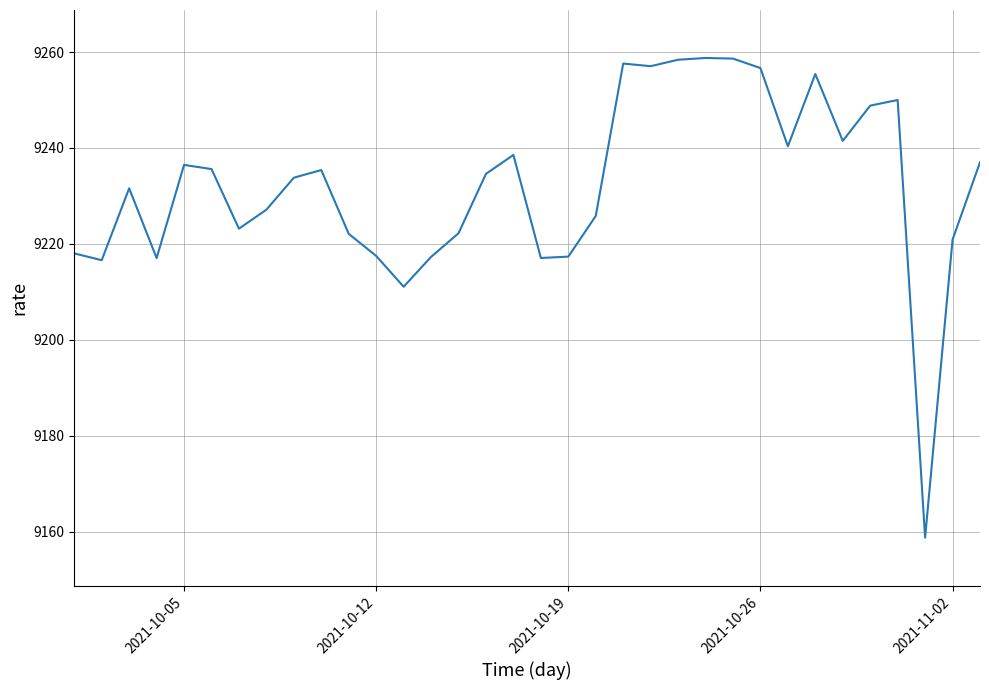

What is the greatest value displayed?

9258.8